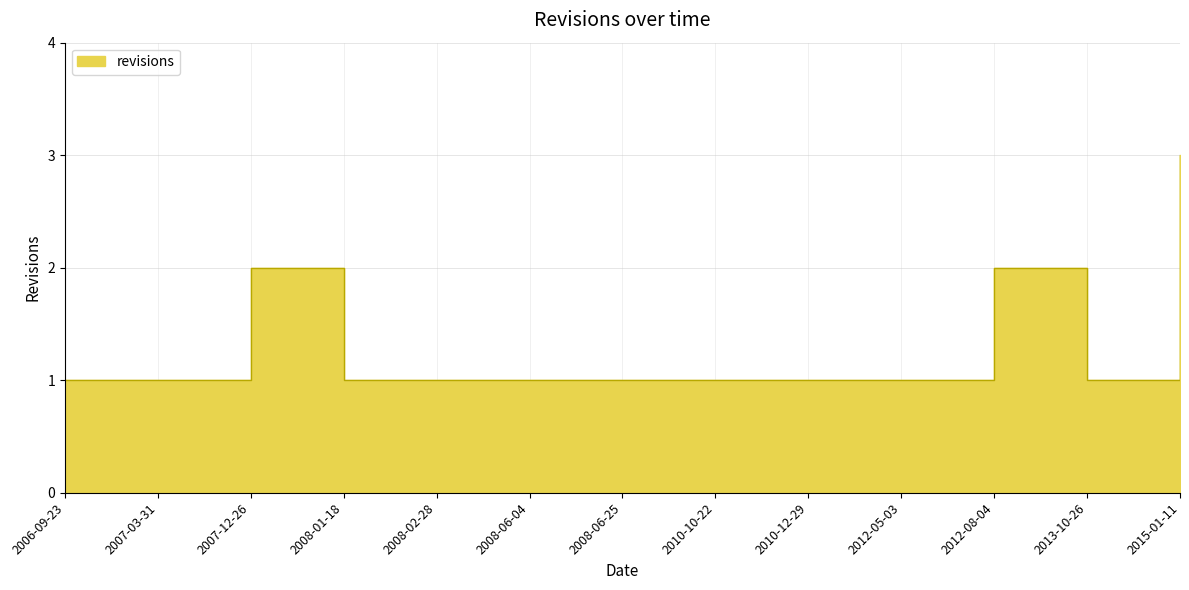

The chart shows a value of 2 at 2012-05-03. True or false?

False